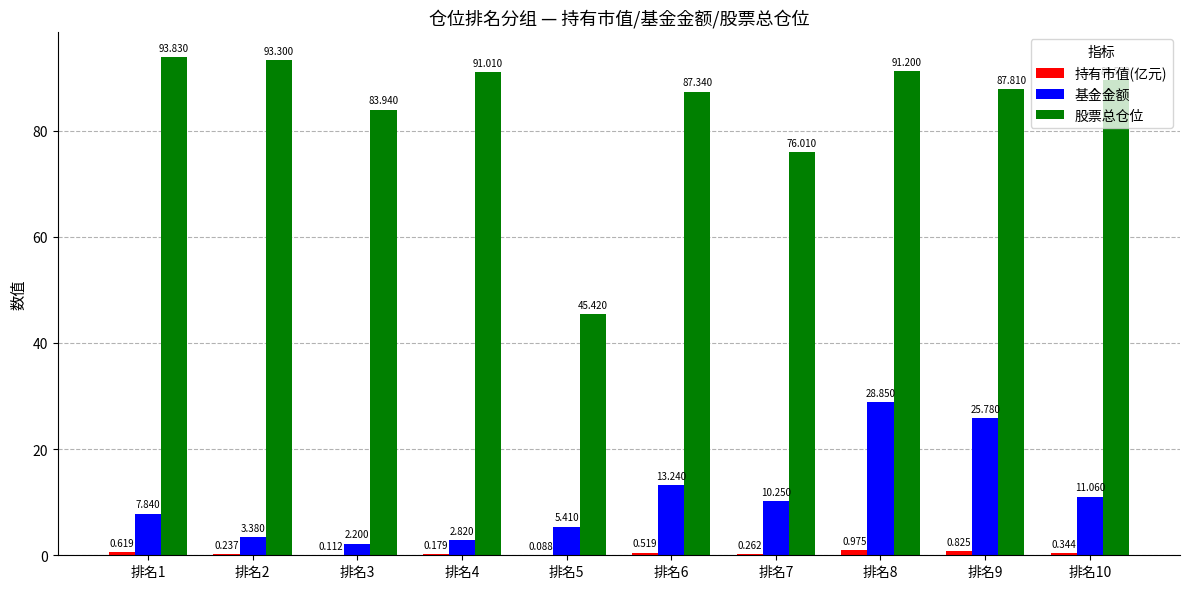

Between 排名3 and 排名6, which series saw the biggest shift?

基金金额